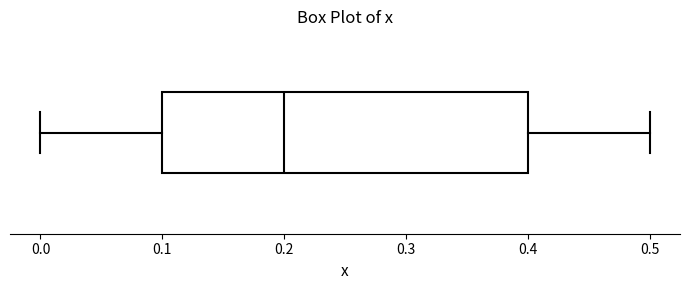

Read this box plot against the x-axis: the position of the median line, the range covered by the box, and the ends of both whiskers. The values are not printed on the chart, so give them approximately, as read against the axis.

median 0.2, box 0.1 to 0.4, whiskers 0.0 to 0.5